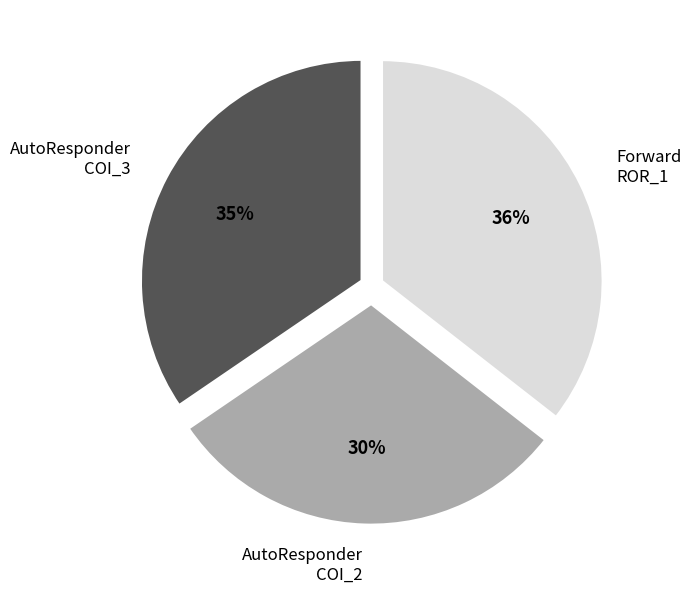

Is there any slice that represents more than half of the pie?

No